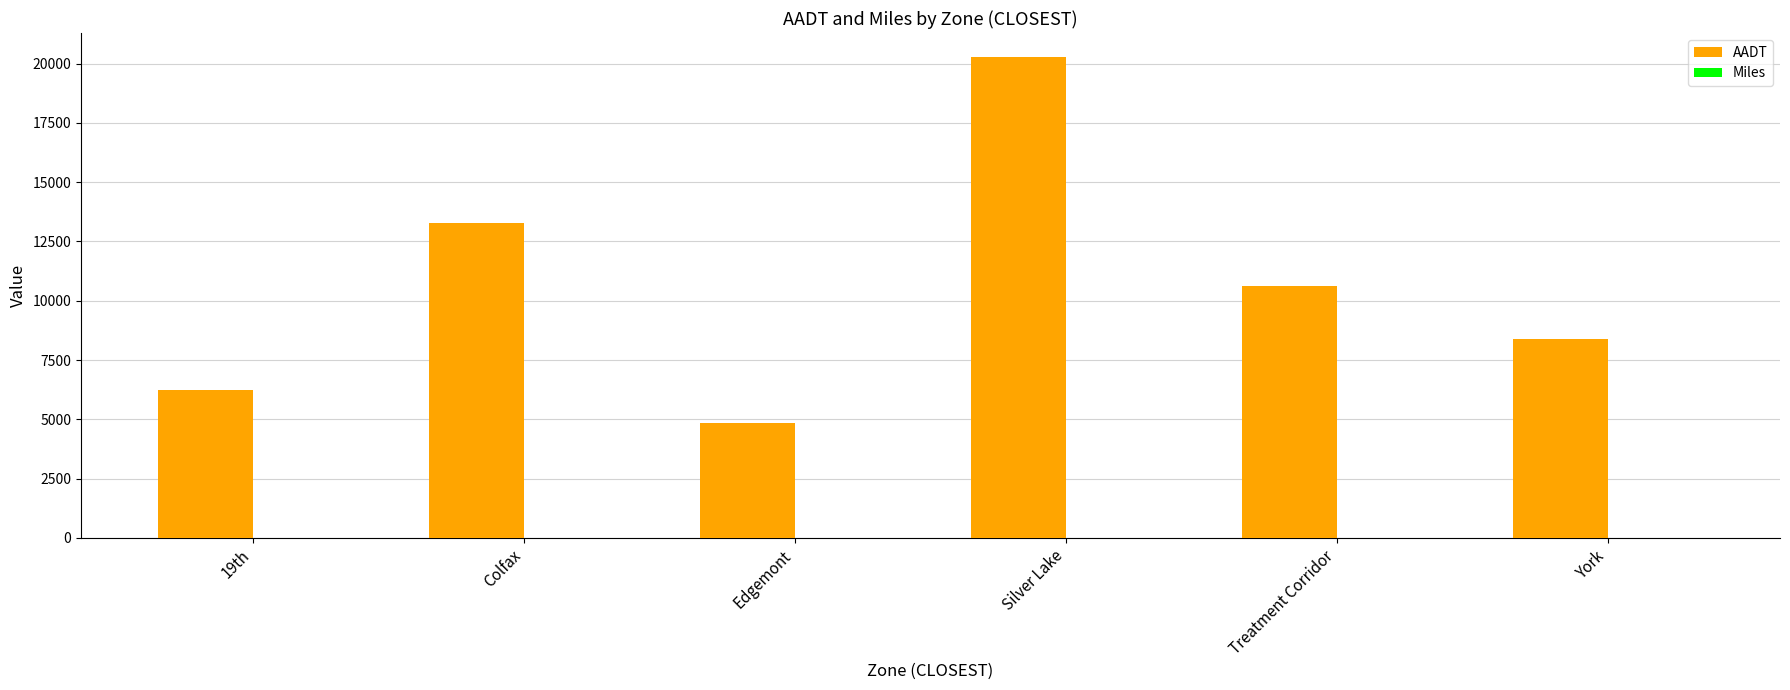

At which category is the sum across all series the highest?

Silver Lake